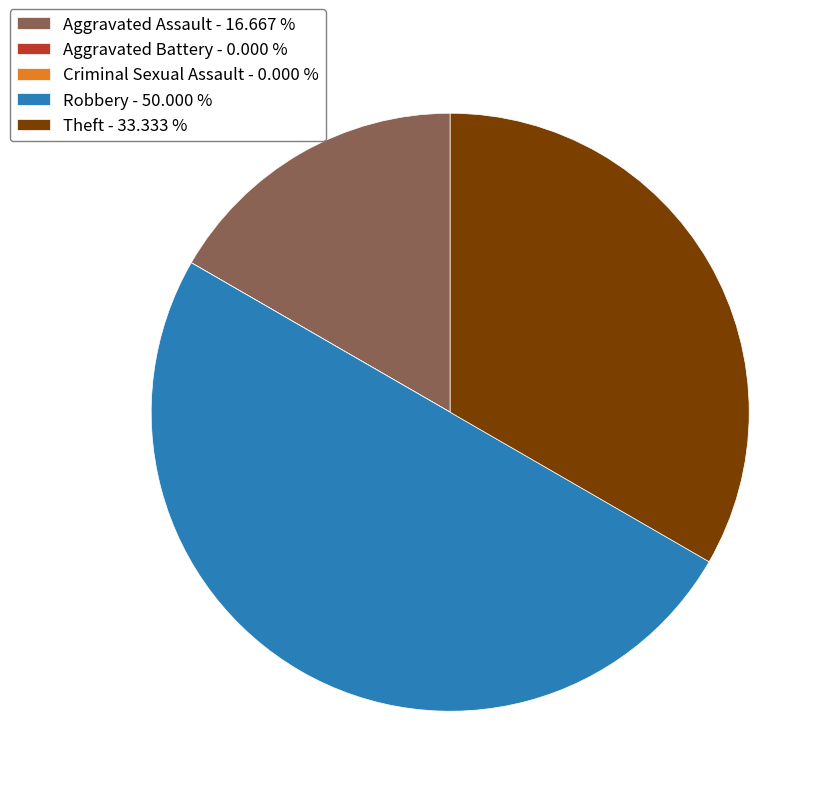

Does Aggravated Assault - 16.667 % represent more than half of the total?

No